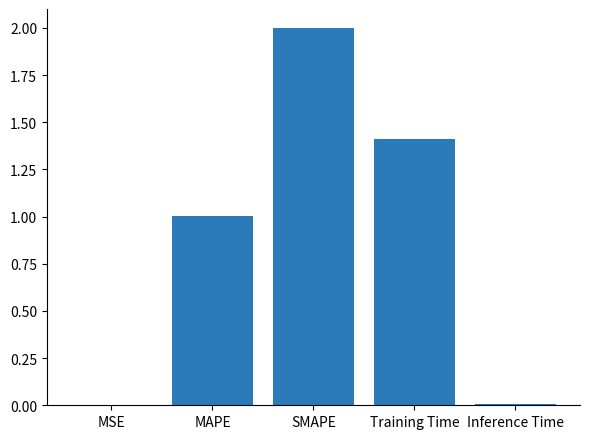

Are the bars horizontal?

No